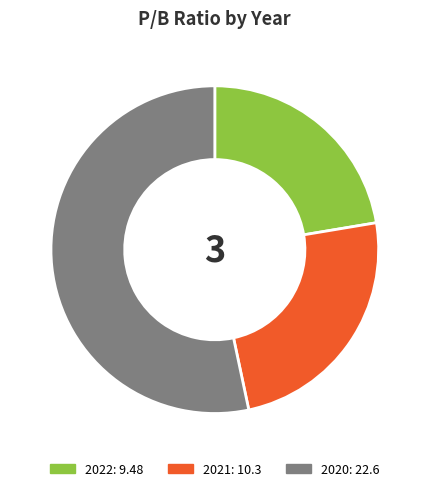

True or false: 2021 accounts for 17% of the total.

False